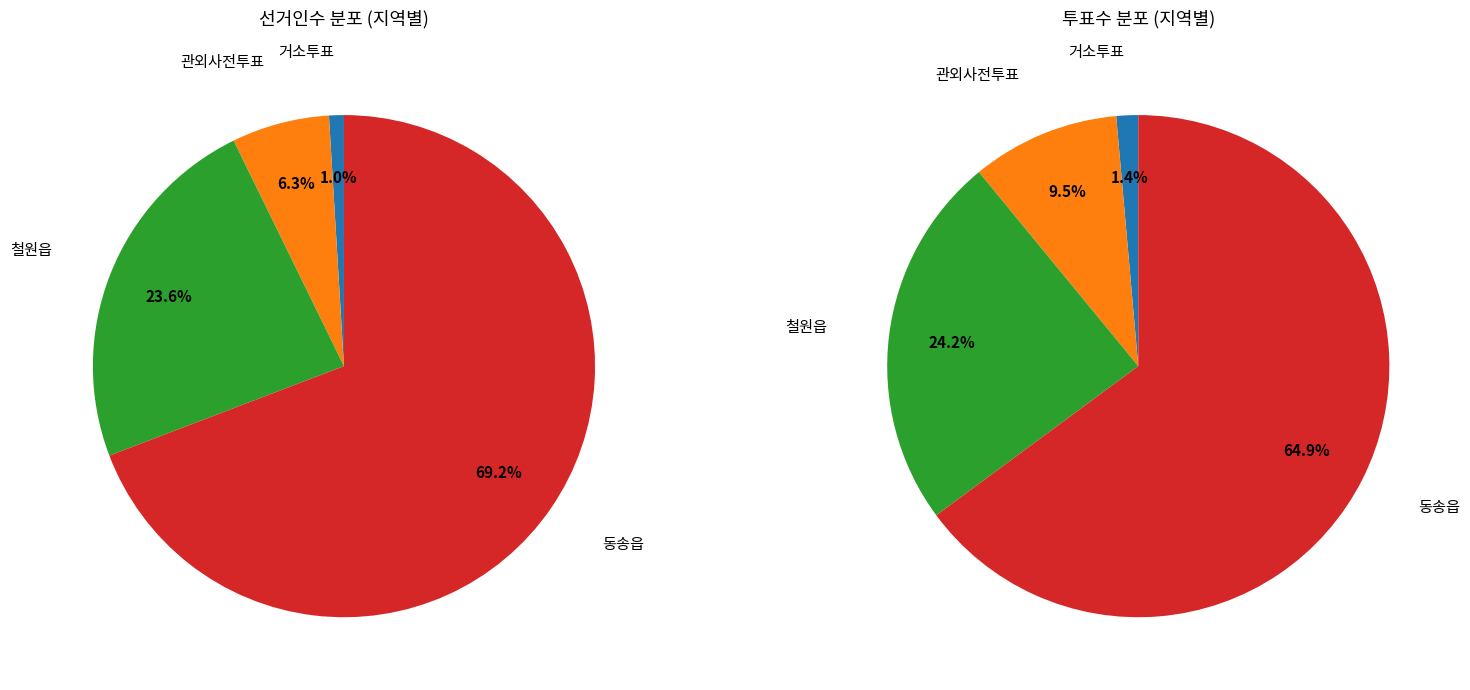

What is the change in value from 거소투표 to 동송읍?

+12243